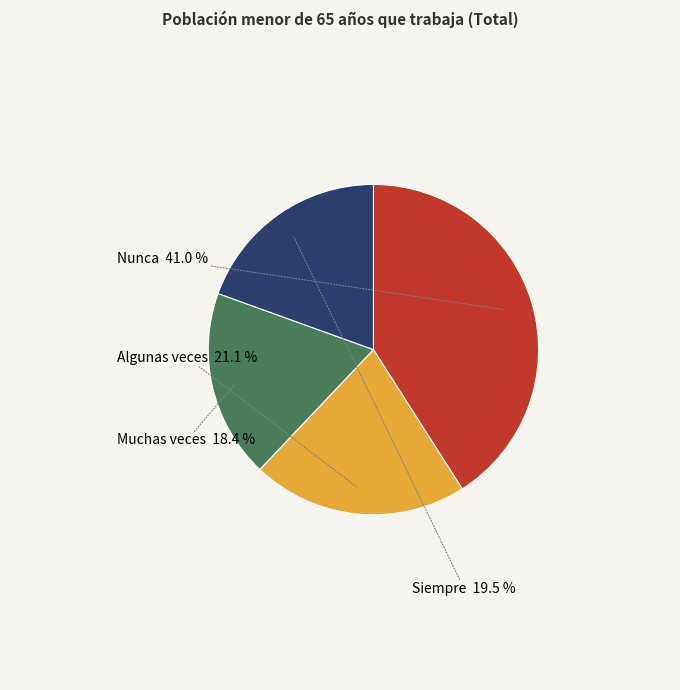

Does any single category account for the majority?

No